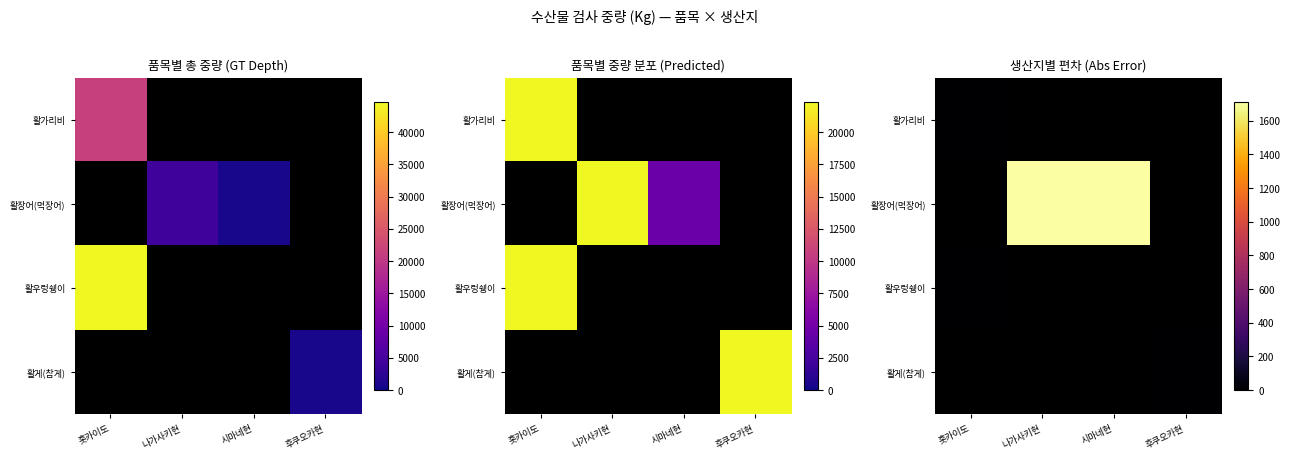

At how many categories does at least one series exceed 400?

2